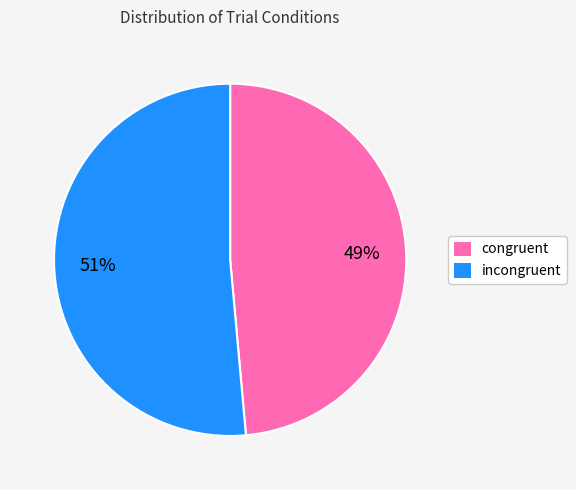

Is there a majority slice in this chart?

Yes